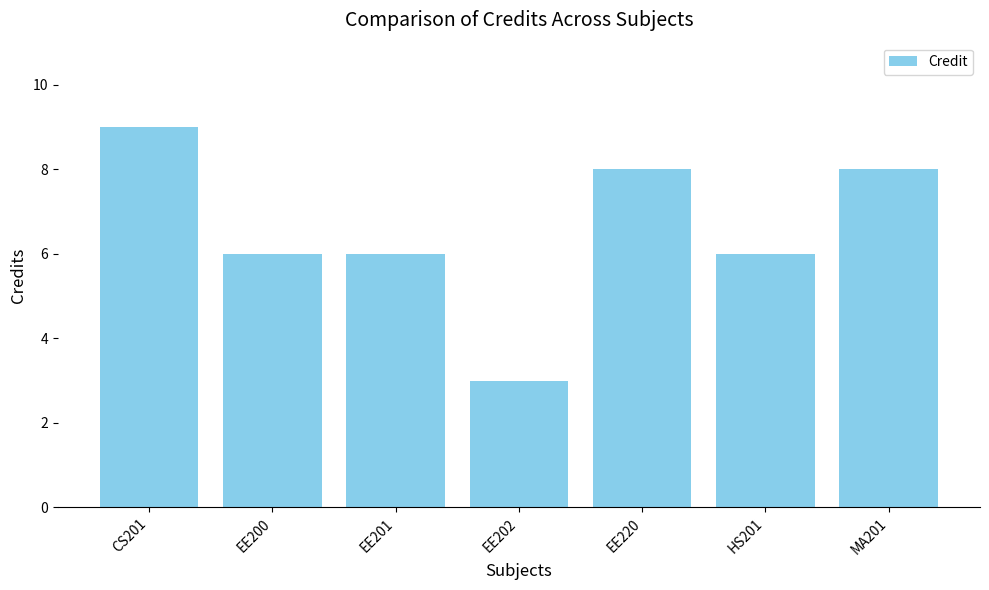

What is the label of the 4th bar from the right?

EE202